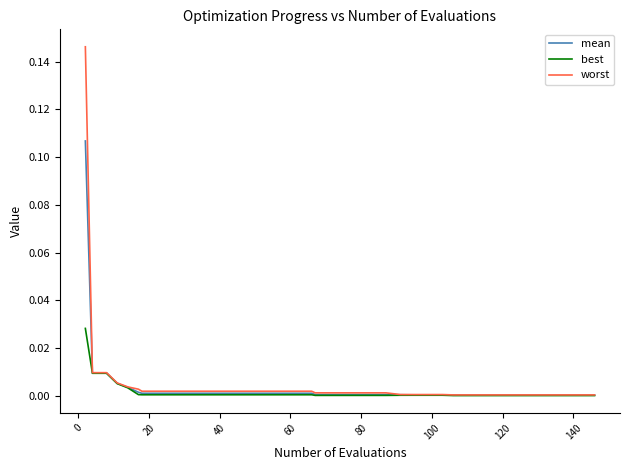

Which series has the largest range (max minus min)?

worst